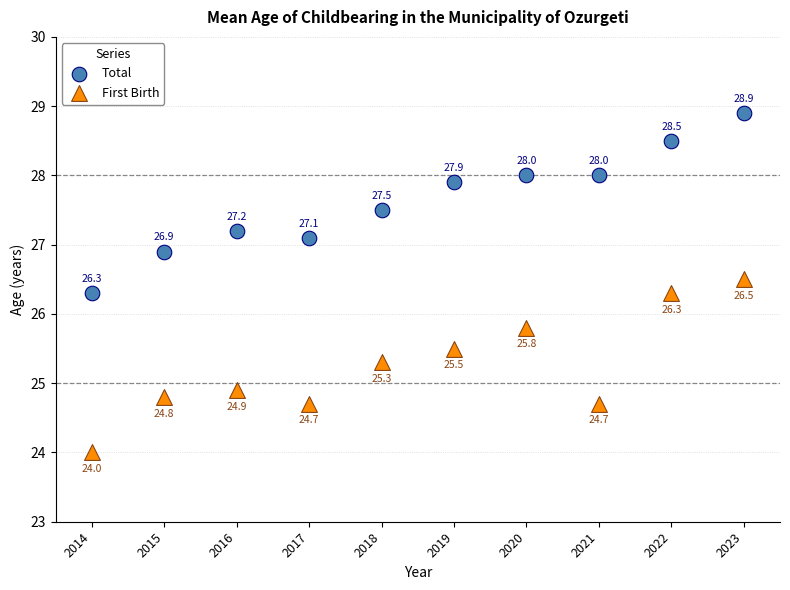

What is the X range (max minus min) for the scatter plot?

9.0